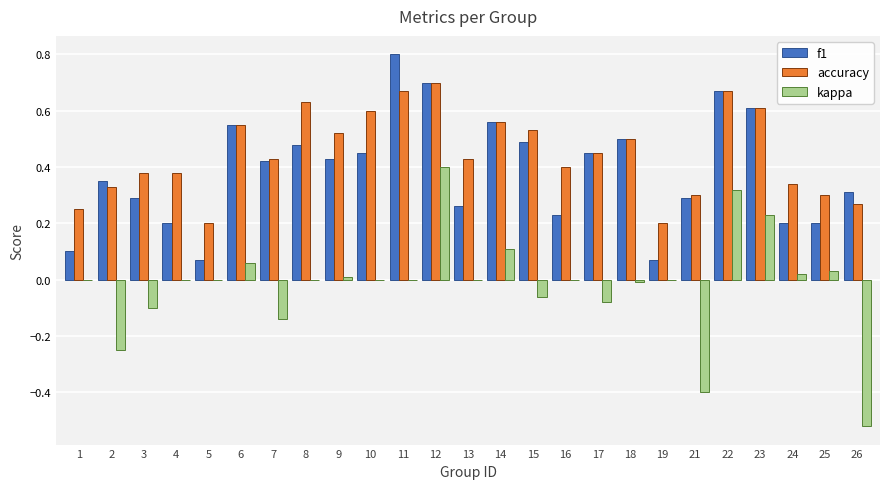

What is the sum of all kappa values?

-0.4